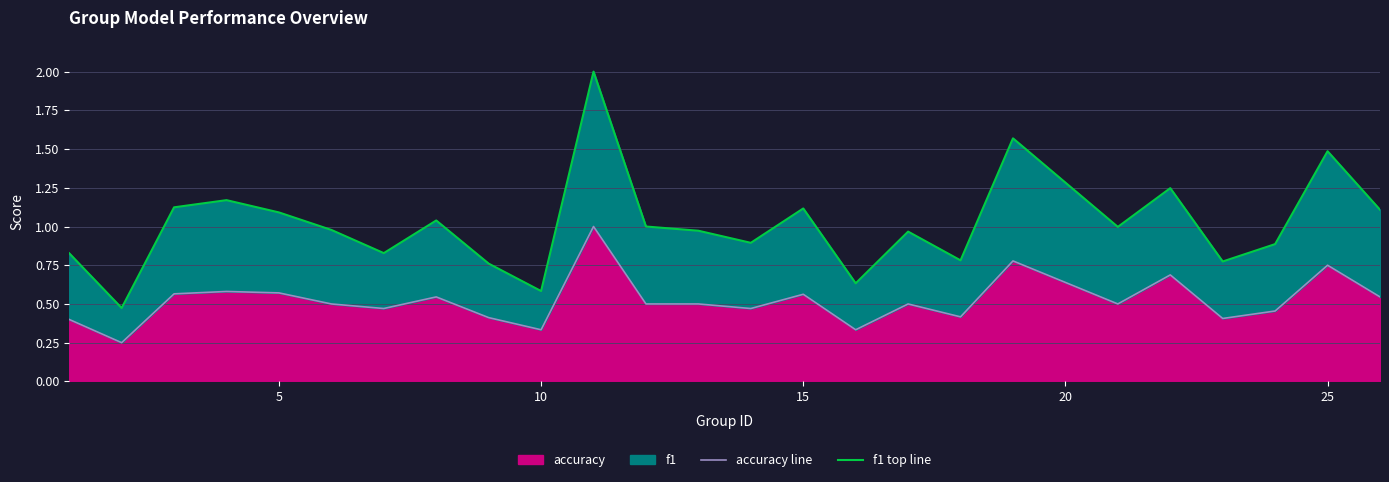

What is the highest value of the accuracy series?

1.0